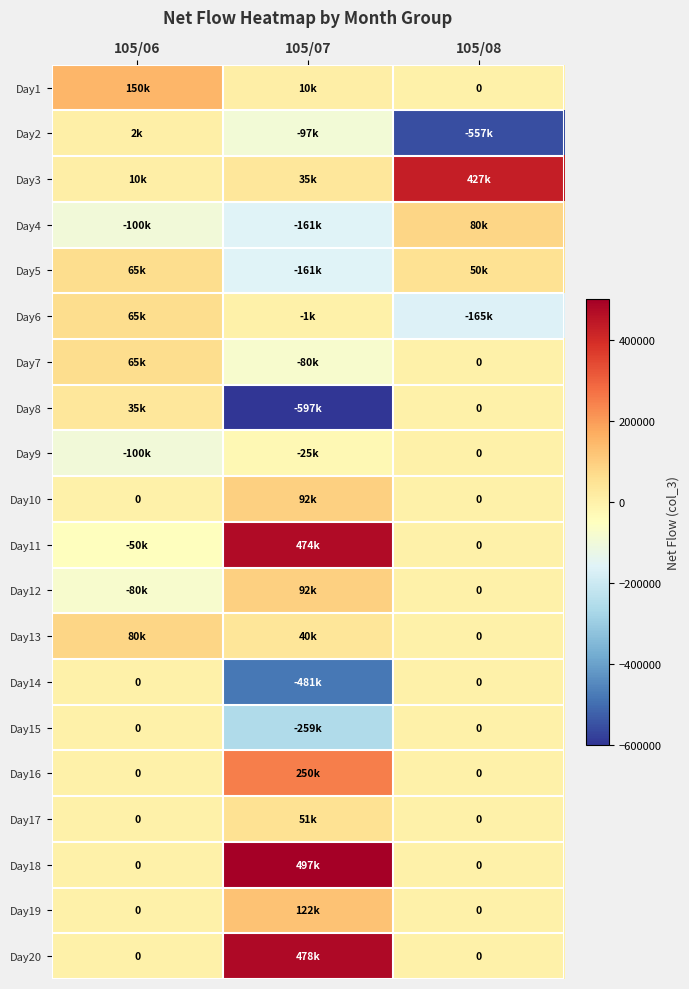

What is the maximum value for Day20?

478000